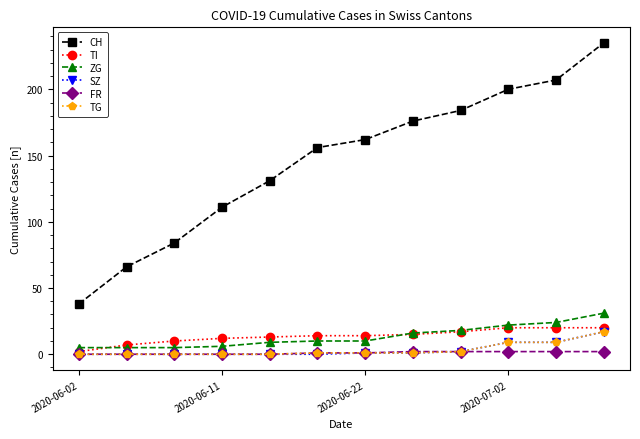

What is the difference between the maximum and minimum values in the TG series?

17